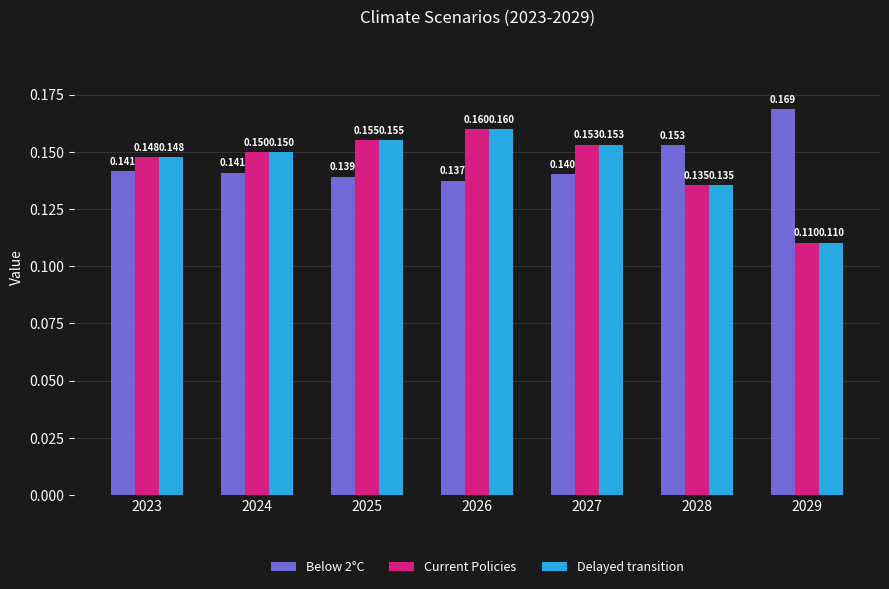

Is the value of Delayed transition at 2024 greater than the value of Below 2°C at 2027?

Yes